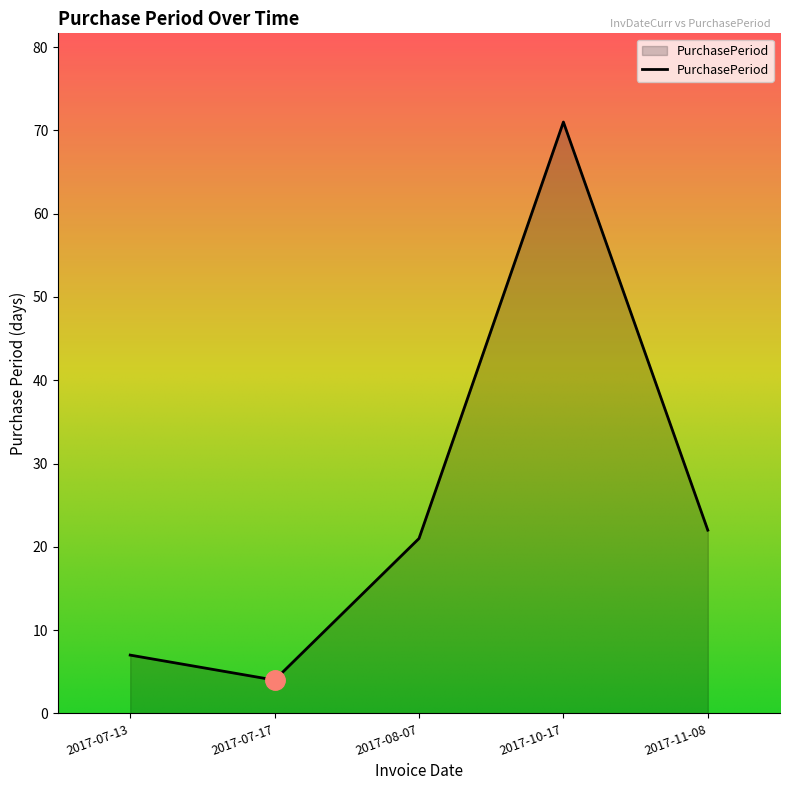

Reading left to right, list all the values displayed in this chart.

7	4	21	71	22